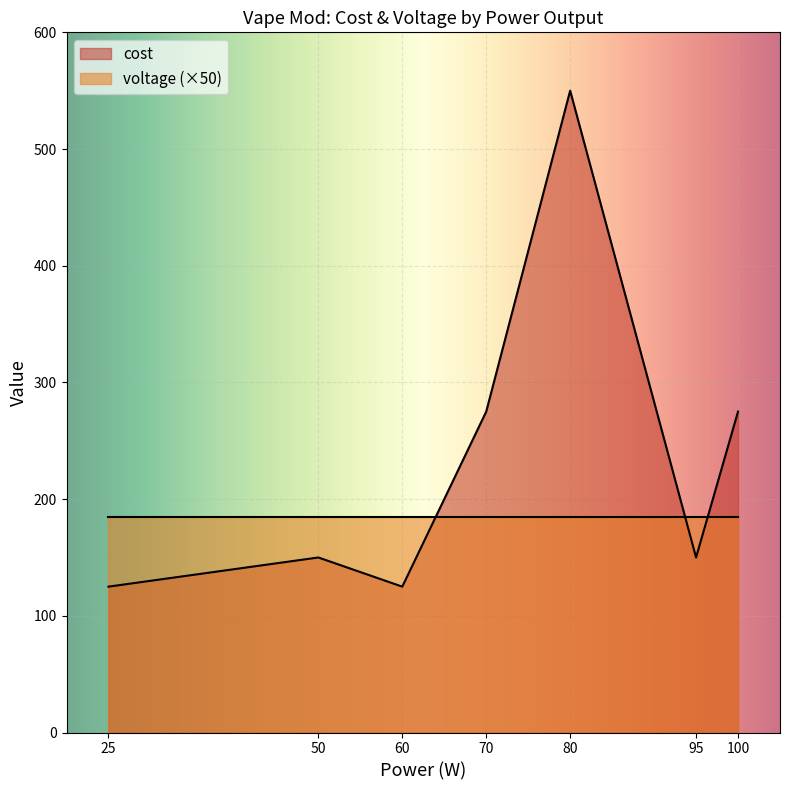

Which series has the largest range (max minus min)?

cost